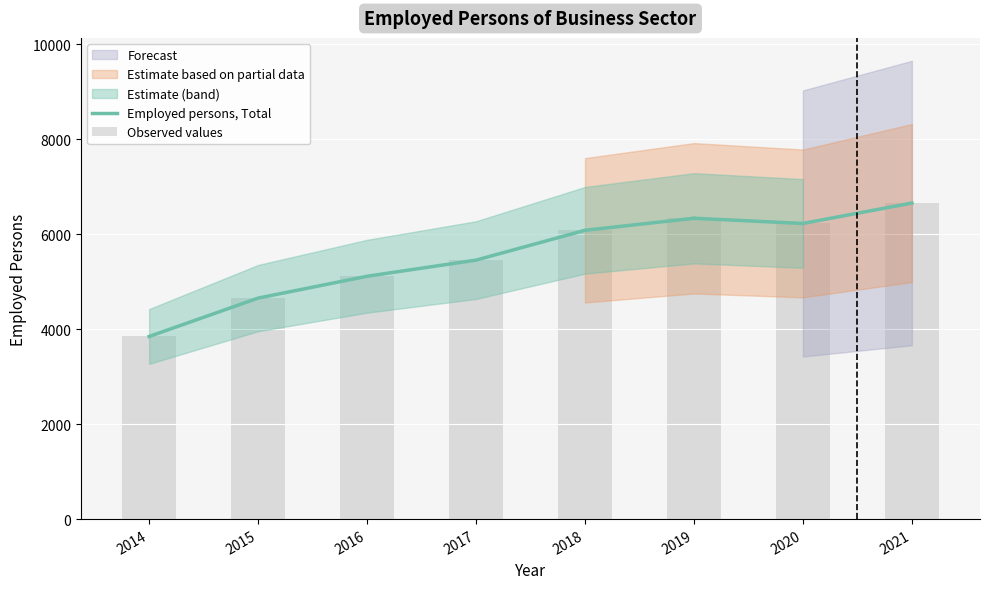

Are the bars grouped side by side (vs. stacked)?

No